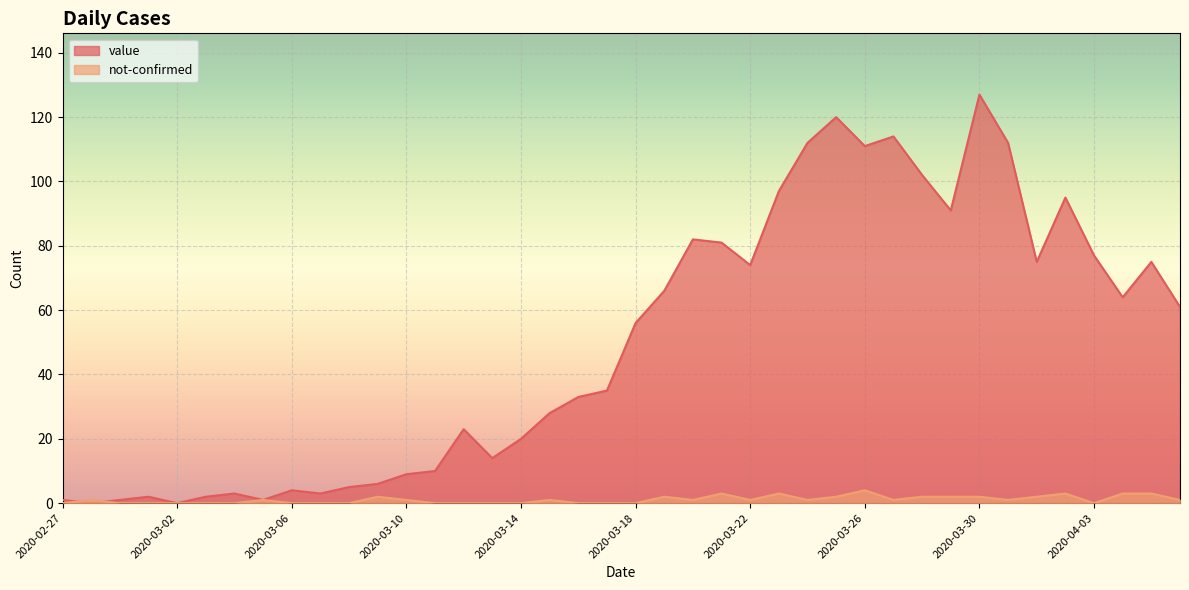

At 2020-03-19, list the series in order from largest to smallest.

value, not-confirmed